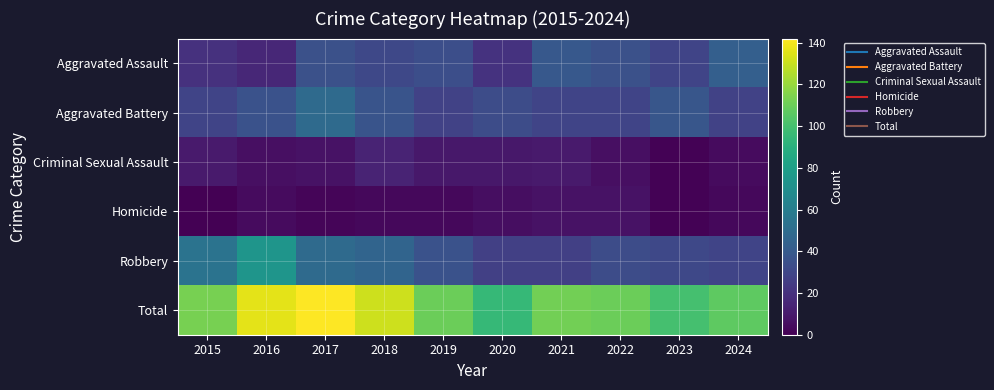

Rank the series by their maximum value, from highest to lowest.

Total, Robbery, Aggravated Battery, Aggravated Assault, Criminal Sexual Assault, Homicide